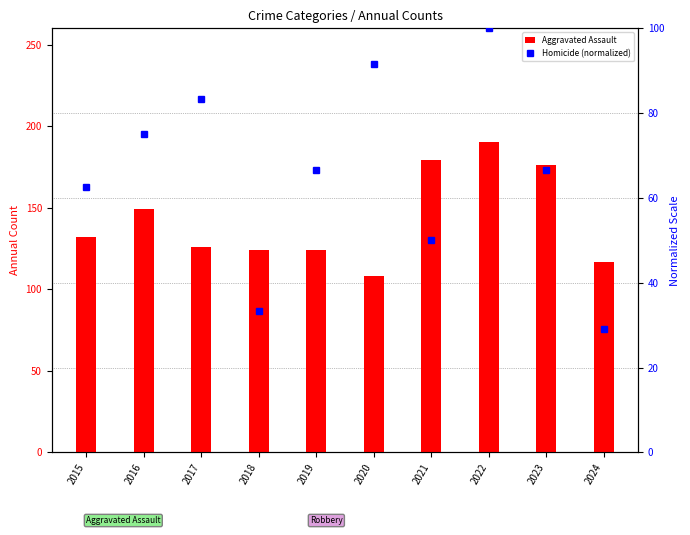

What is the sum of all Aggravated Assault values?

1425.0